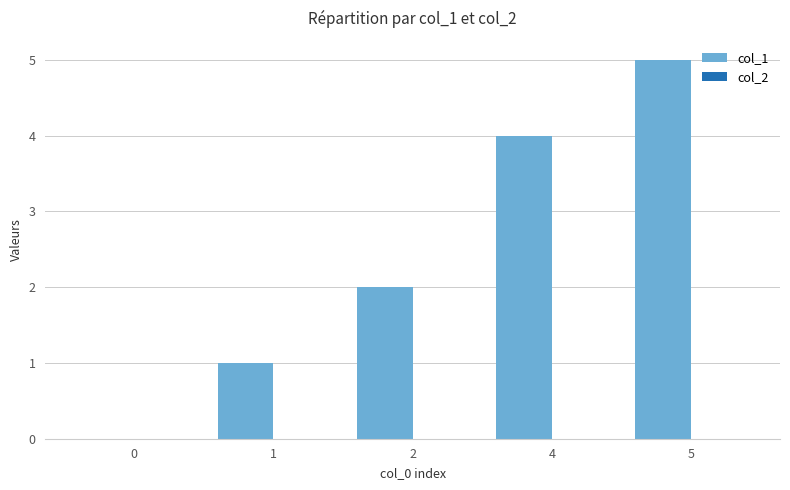

What is the sum of all values?

12